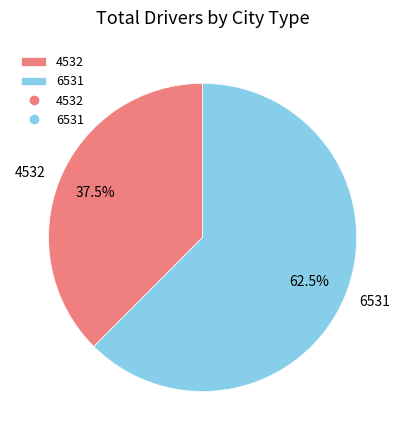

Which slice is the smallest?

4532